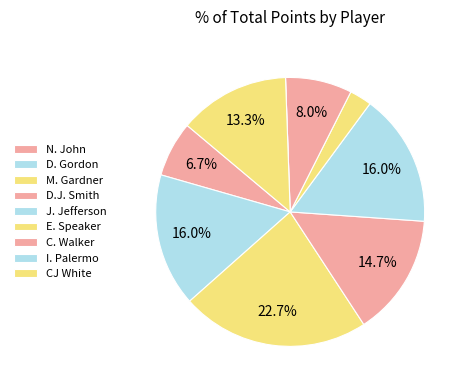

Combined, do E. Speaker and N. John account for over 50%?

No